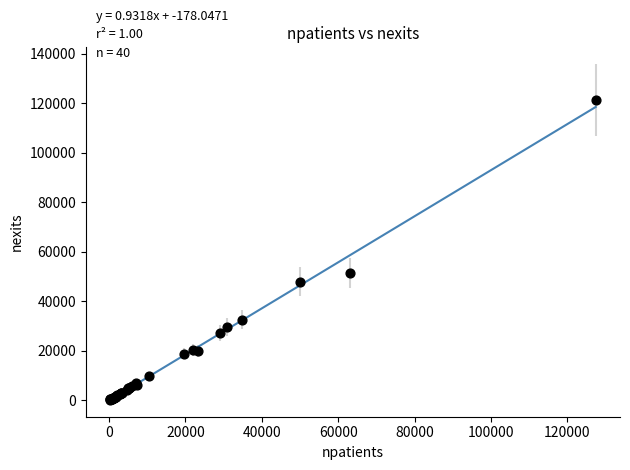

What Y value in the scatter plot is closest to 60820?

51312